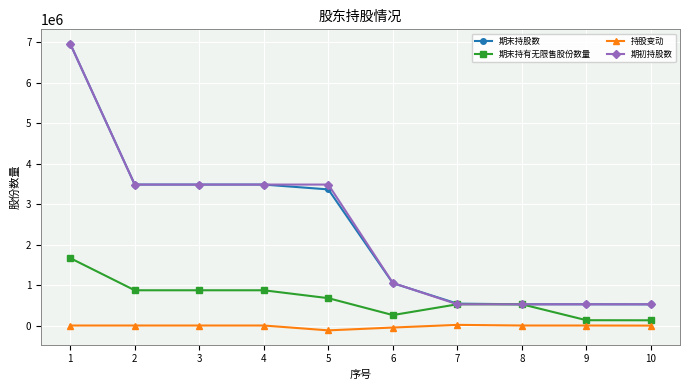

Which series has the largest range (max minus min)?

期末持股数